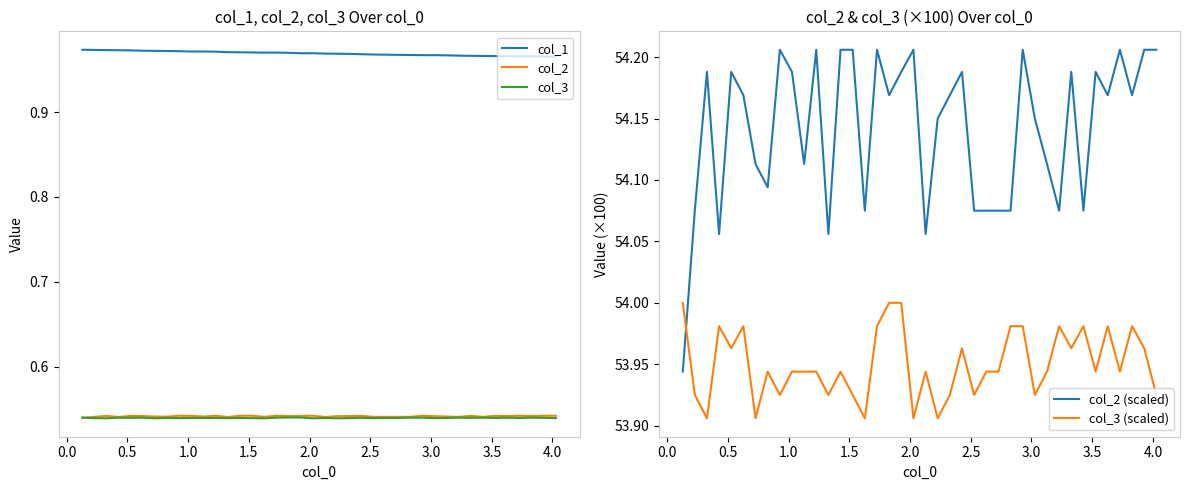

True or false: col_1 and col_2 intersect in this chart.

False